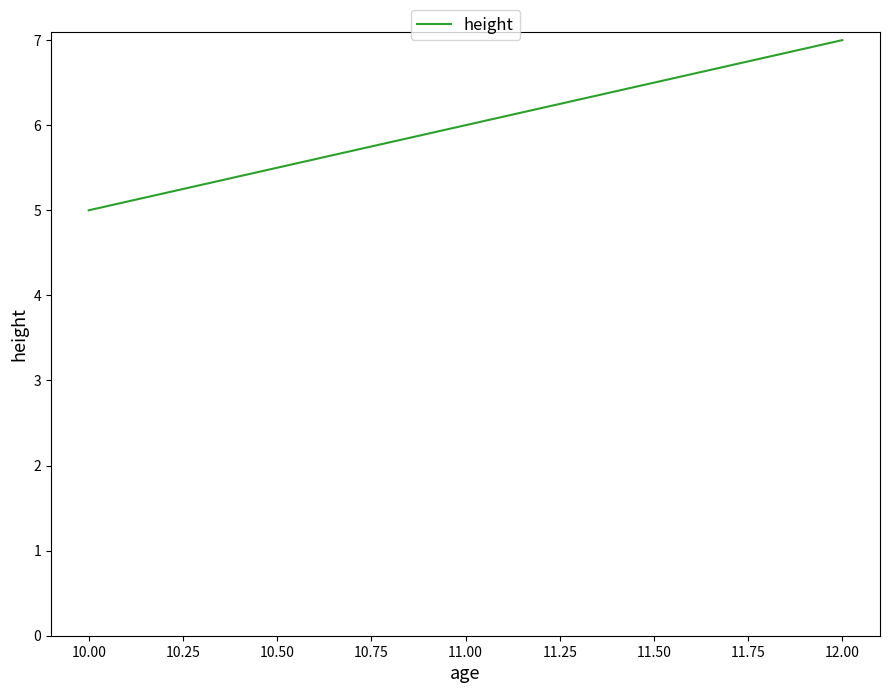

Reading left to right, transcribe all the data shown in this chart.

5	6	7